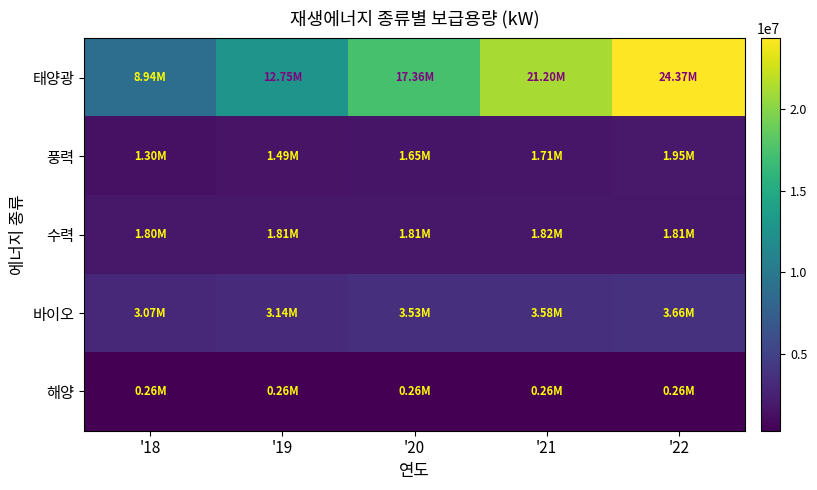

Reading left to right, extract all data points from this chart.

태양광: '18=8938658.6	'19=12745227.4	'20=17356934.0	'21=21199350.9	'22=24369532.3
풍력: '18=1302644.4	'19=1493868.4	'20=1645407.4	'21=1709115.5	'22=1945960.5
수력: '18=1797764.2	'19=1809487.6	'20=1807291.1	'21=1821374.4	'22=1813392.4
바이오: '18=3065271.0	'19=3141235.4	'20=3525835.2	'21=3578983.0	'22=3664456.4
해양: '18=255000.0	'19=255500.0	'20=255500.0	'21=255580.0	'22=255580.0